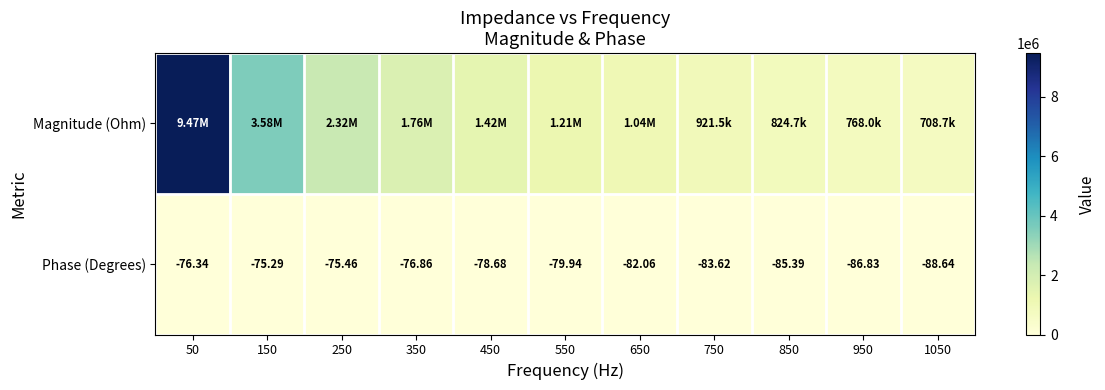

What is the sum of the Phase (Degrees) values at 1050 and 250?

-164.1